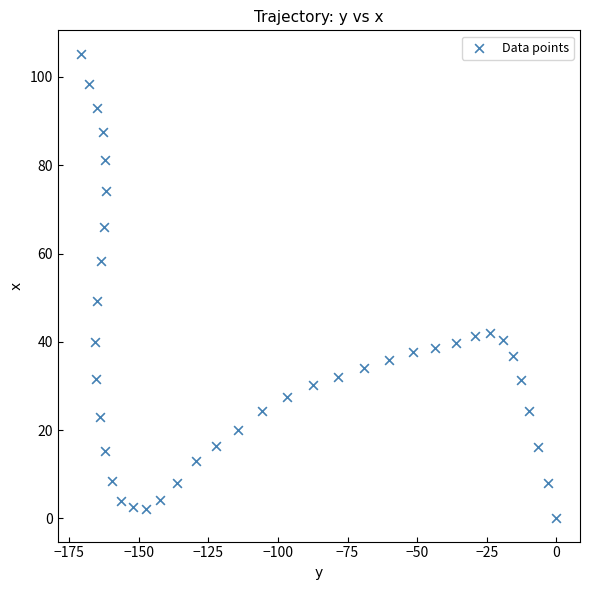

What Y value in the scatter plot is closest to 52?

49.2